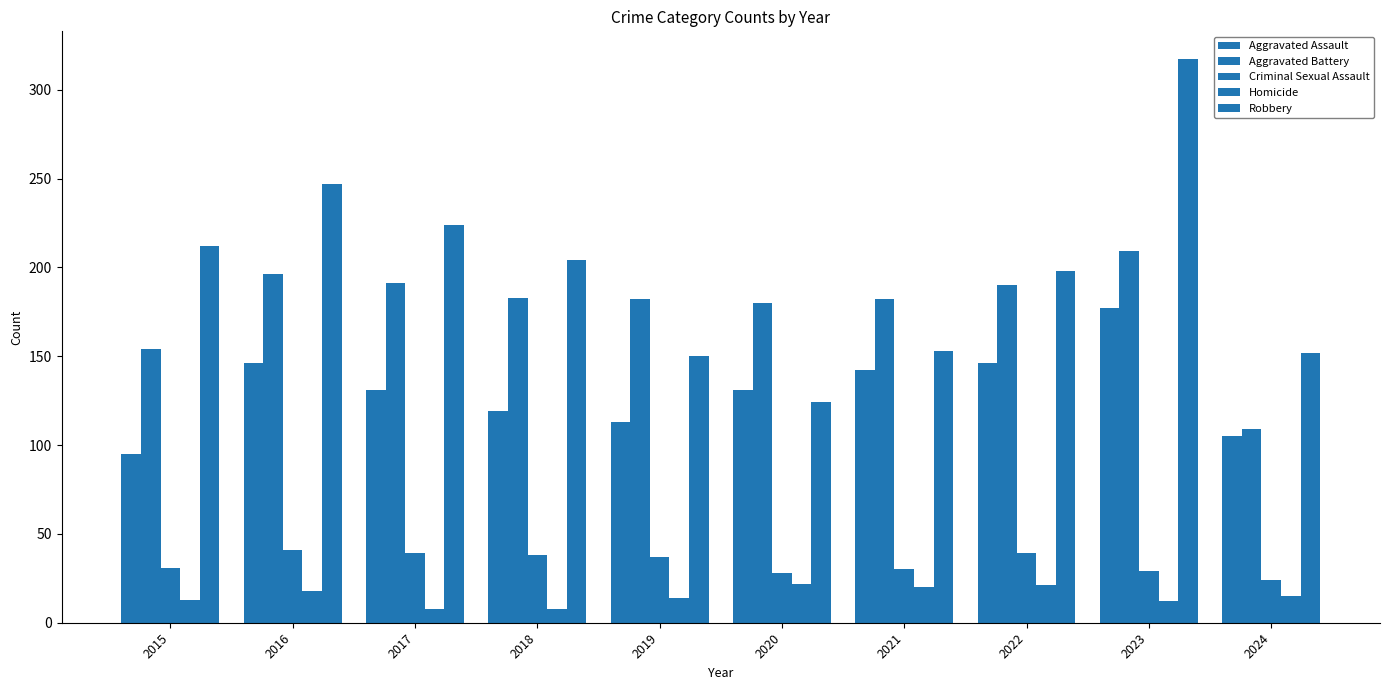

List the series in order of their peak value, lowest first.

Homicide, Criminal Sexual Assault, Aggravated Assault, Aggravated Battery, Robbery